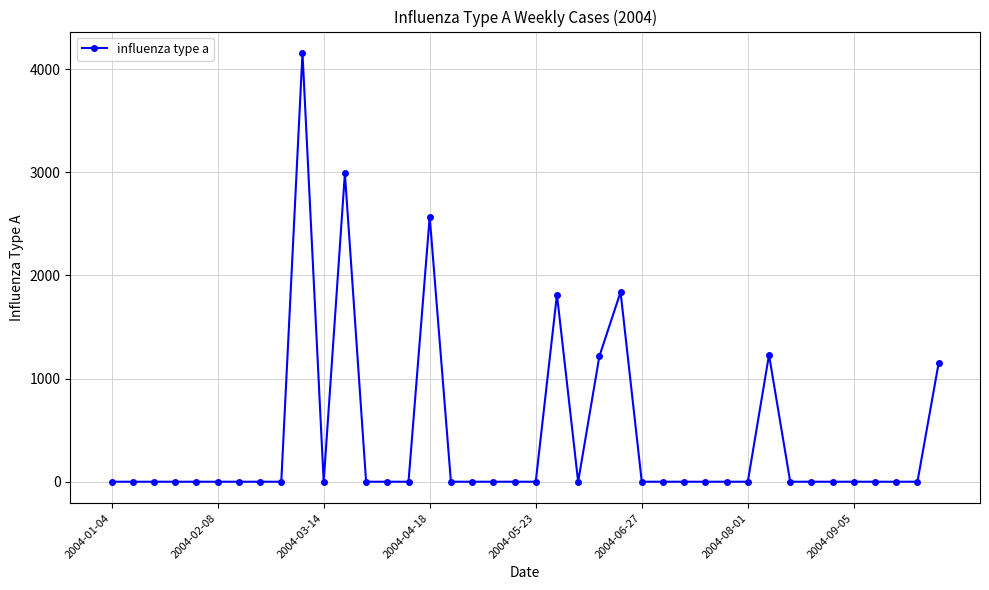

True or false: there are more than 2 points higher than both neighbors.

True